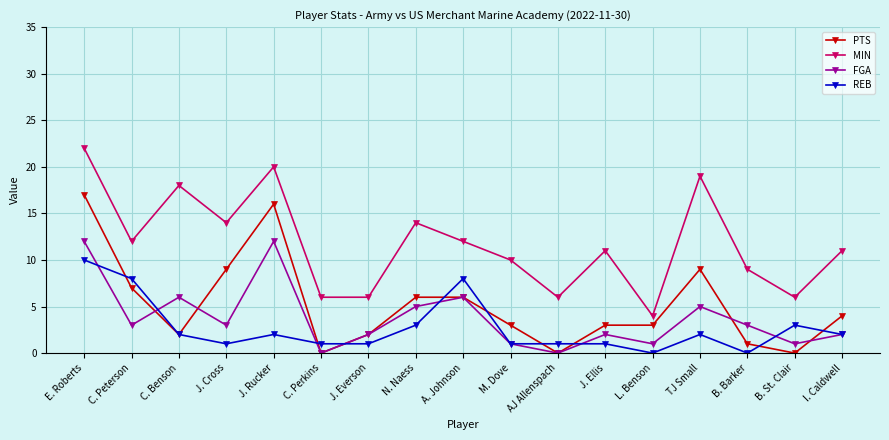

Which series has the largest total across all categories?

MIN